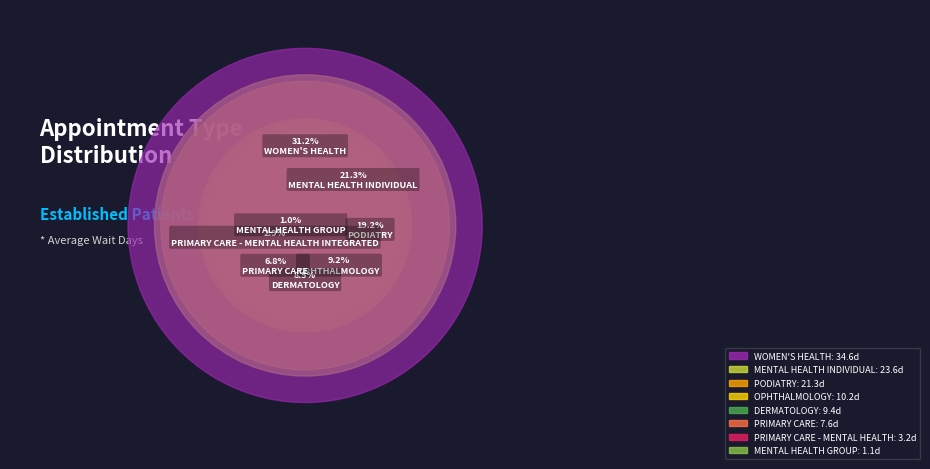

The PRIMARY CARE - MENTAL HEALTH INTEGRATED slice represents 3% of the pie. True or false?

True